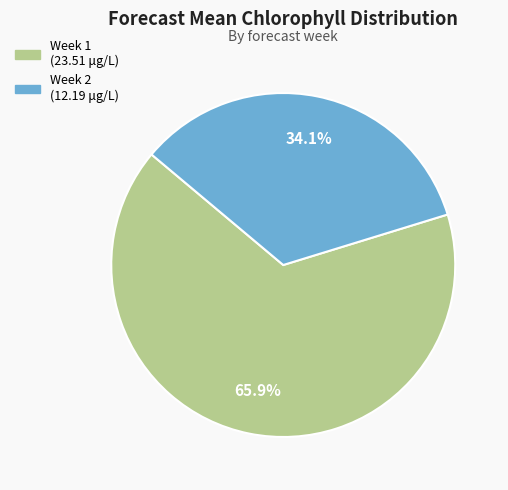

How many segments does this pie chart have?

2